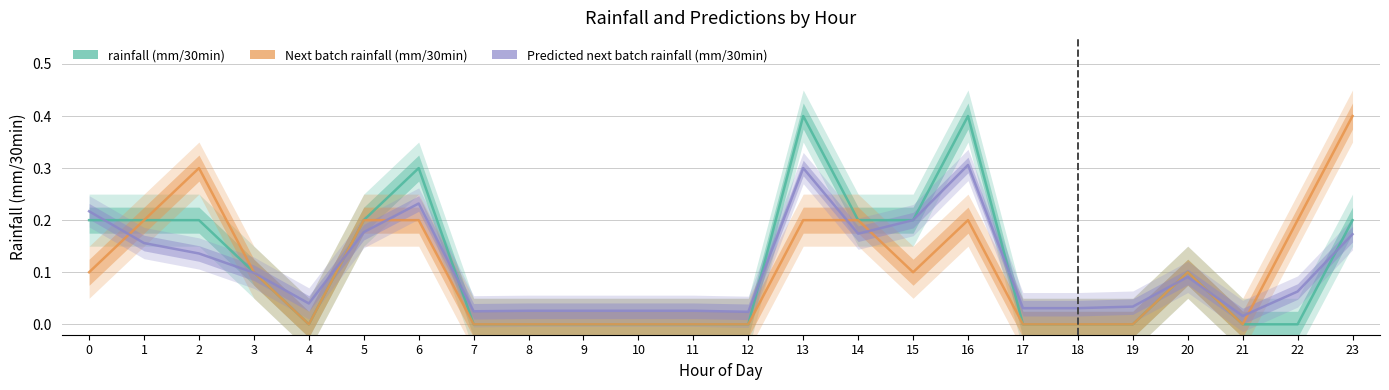

Rank the categories by Predicted next batch rainfall (mm/30min) value from lowest to highest.

21, 12, 7, 8, 9, 10, 11, 17, 18, 19, 4, 22, 20, 3, 2, 1, 23, 14, 5, 15, 0, 6, 13, 16